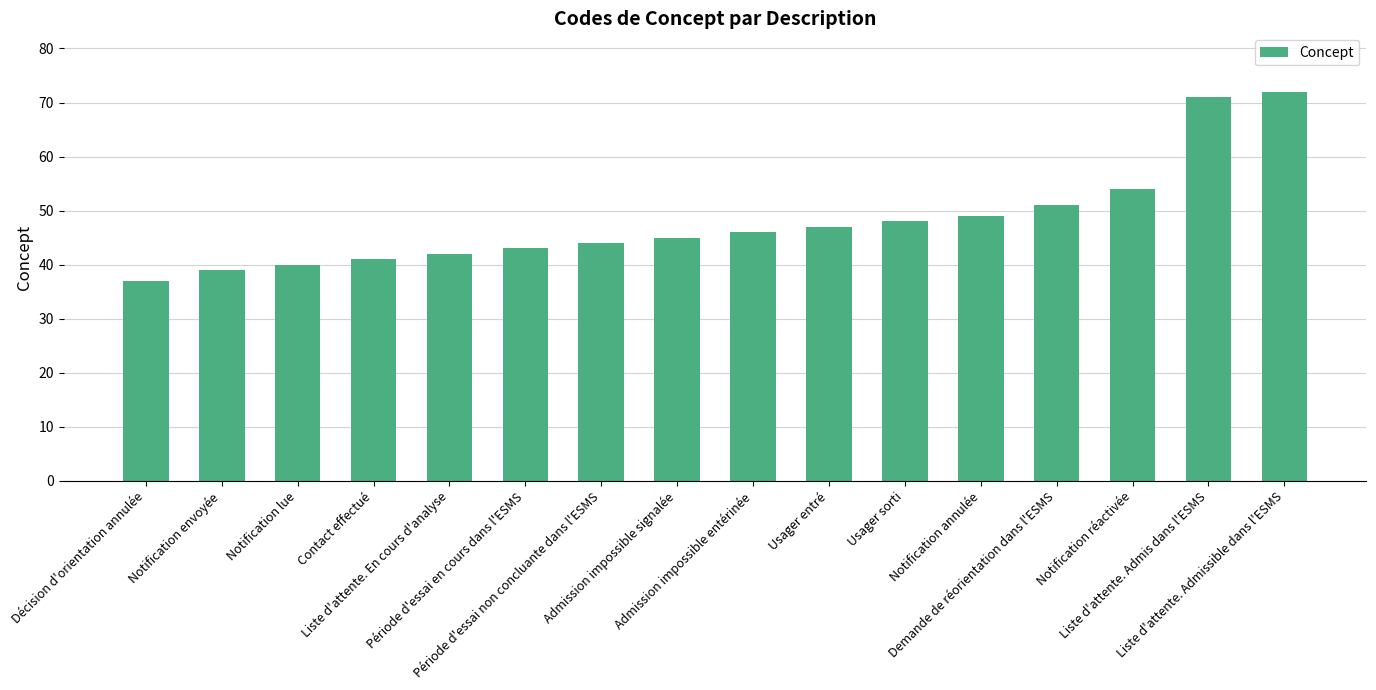

Which label corresponds to the smallest value in the chart?

Décision d'orientation annulée